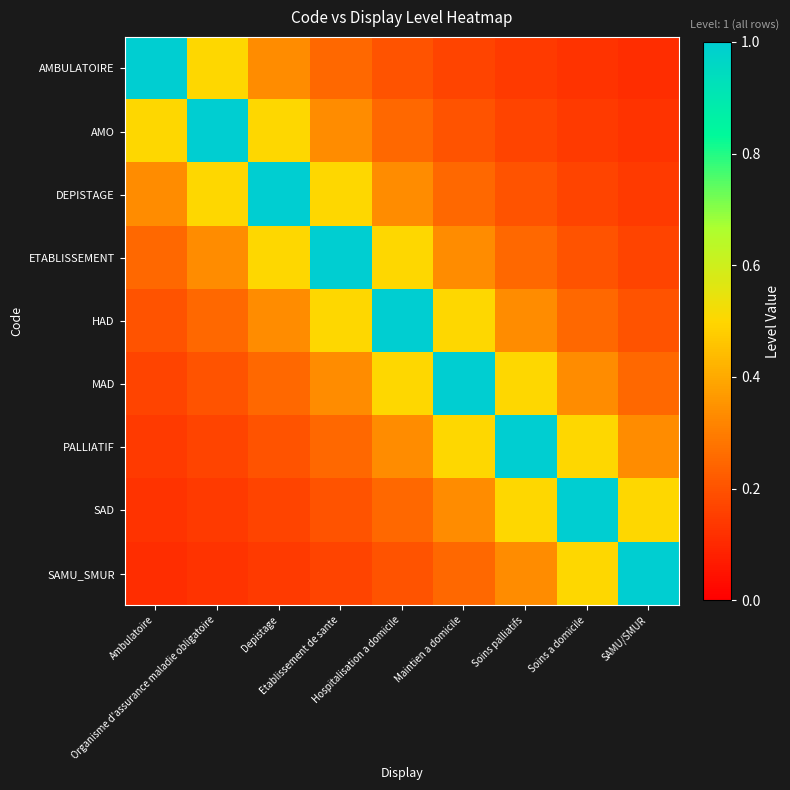

Which has a higher value, Soins palliatifs or Soins a domicile?

Soins palliatifs